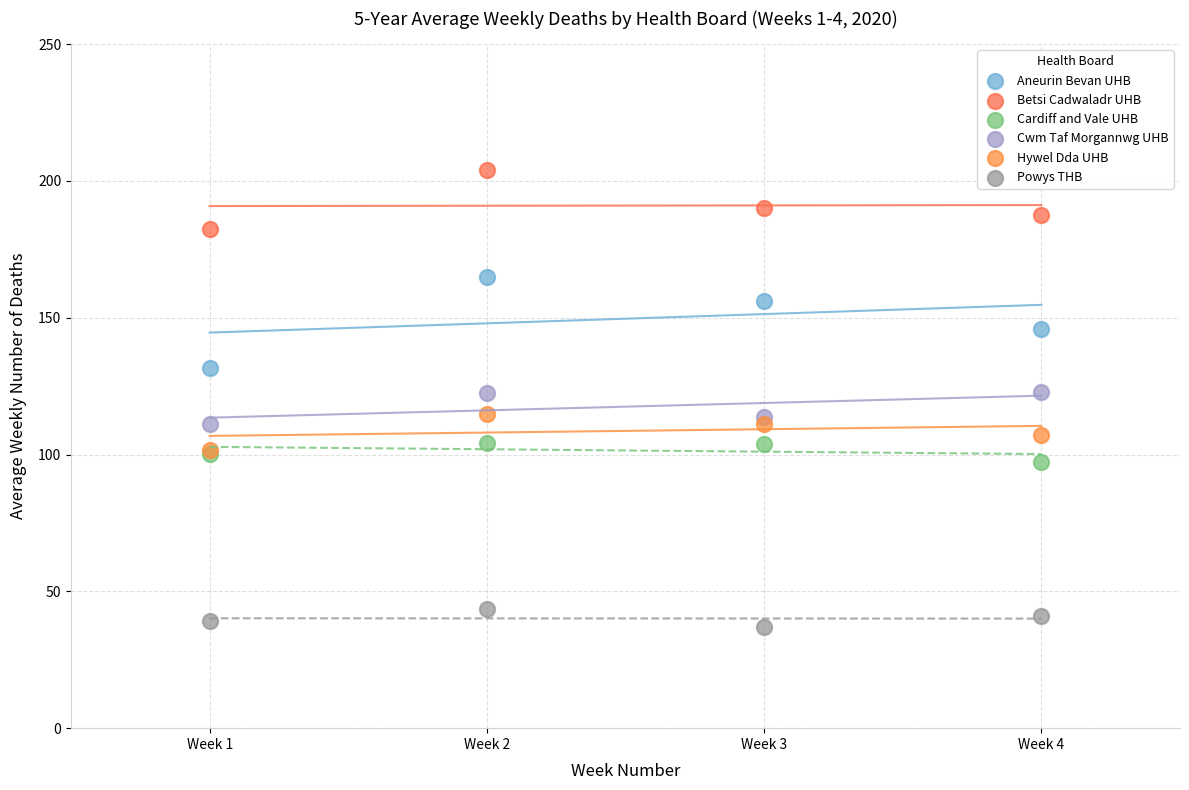

Which series has the largest Y range (max minus min)?

Aneurin Bevan UHB